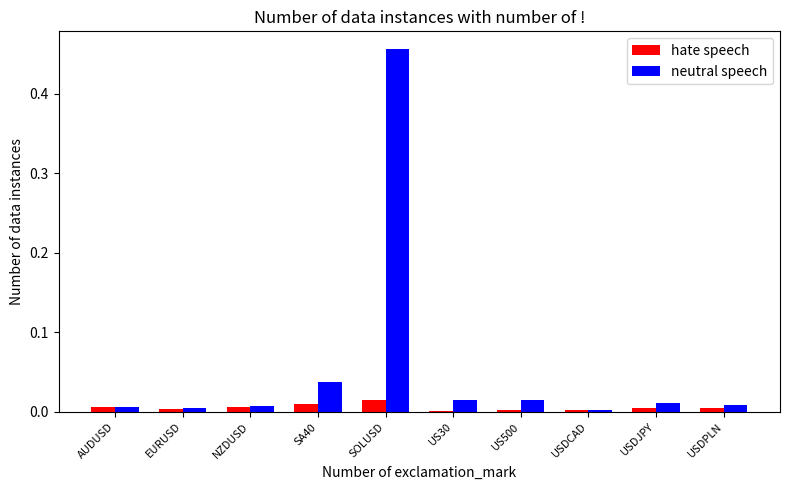

How many groups of bars are there?

10